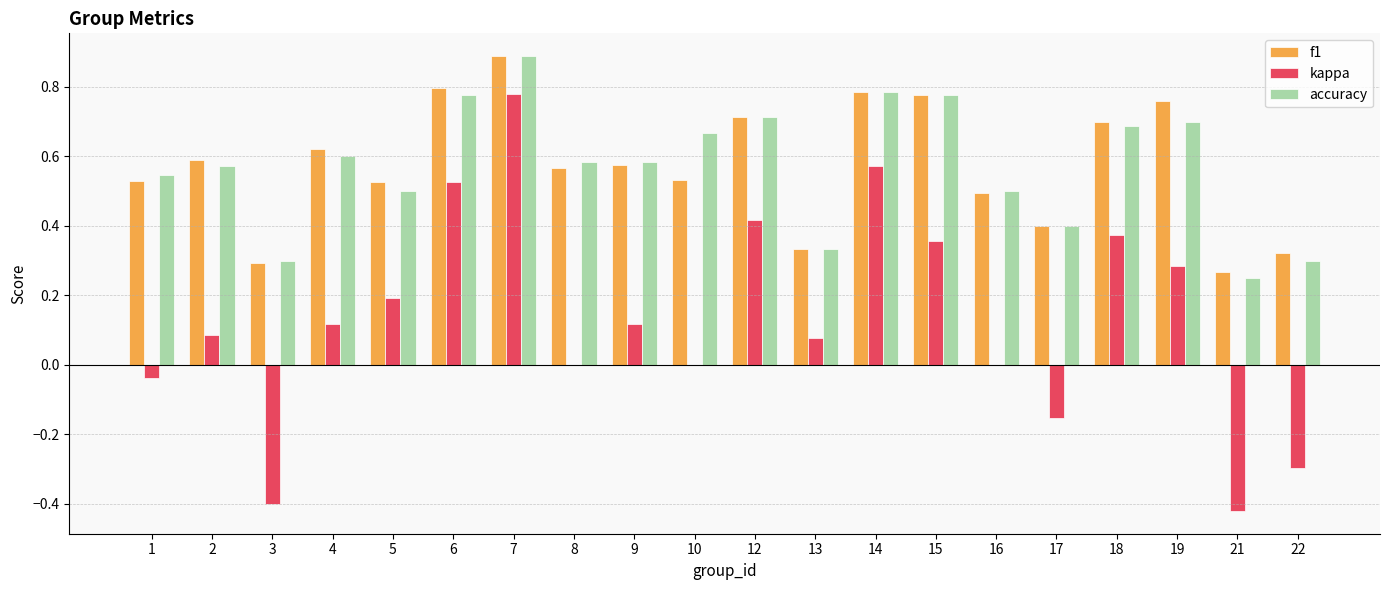

What is the maximum value for accuracy?

0.9